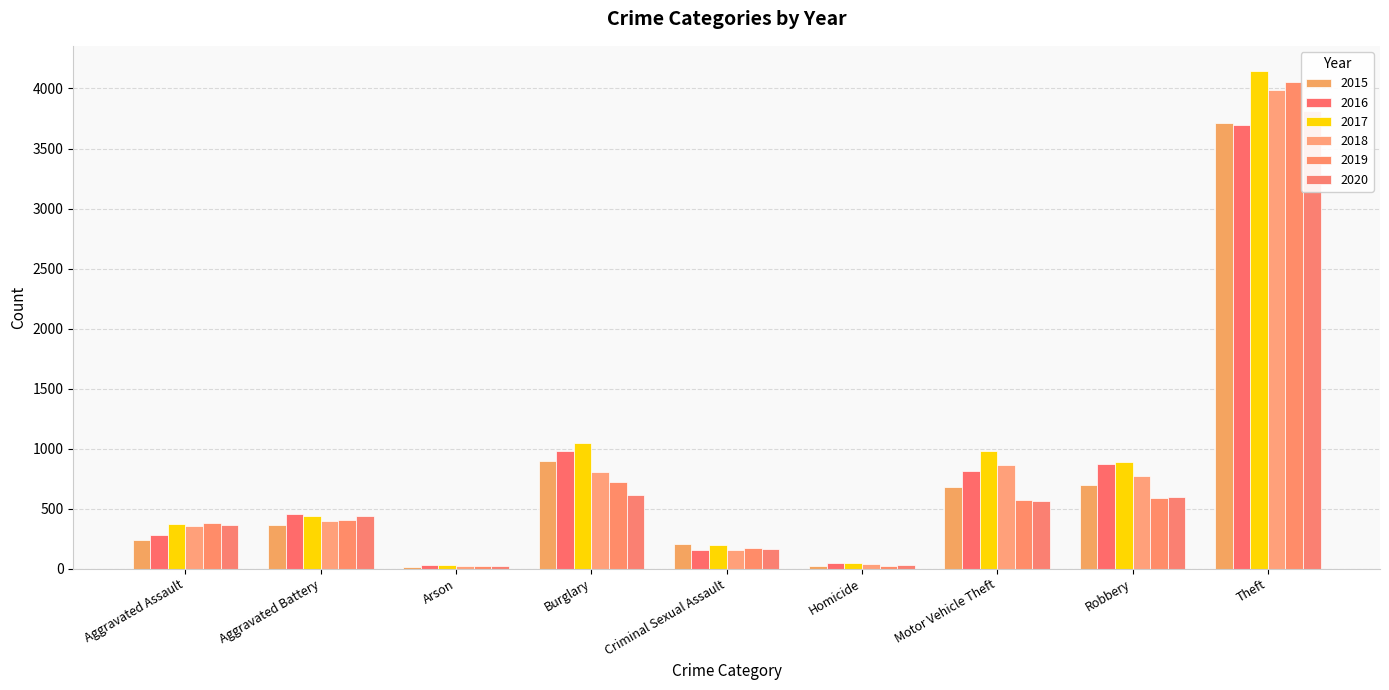

Between Burglary and Criminal Sexual Assault, which is larger?

Burglary